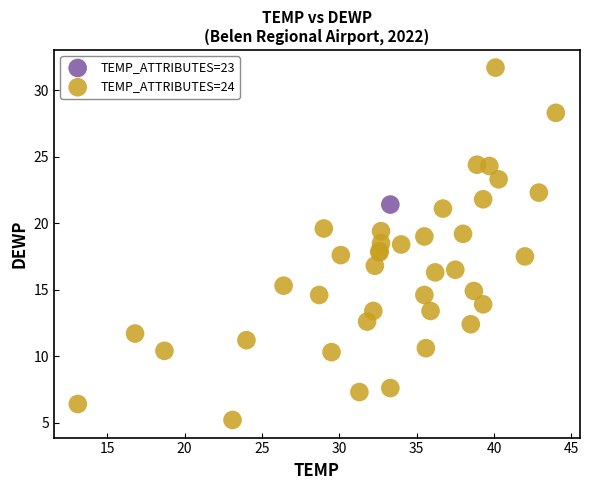

What are all the series names shown in the legend?

TEMP_ATTRIBUTES=23, TEMP_ATTRIBUTES=24